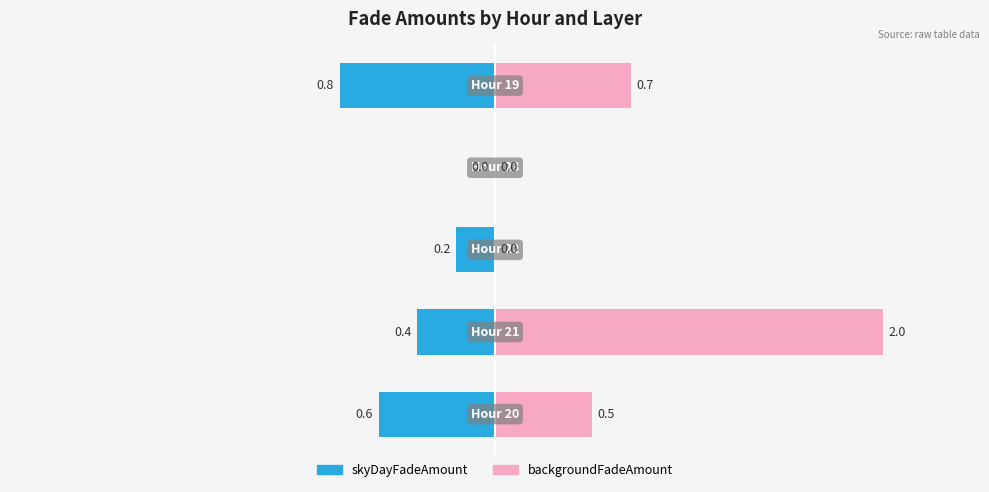

The value of backgroundFadeAmount at 4 is 0.5. True or false?

False